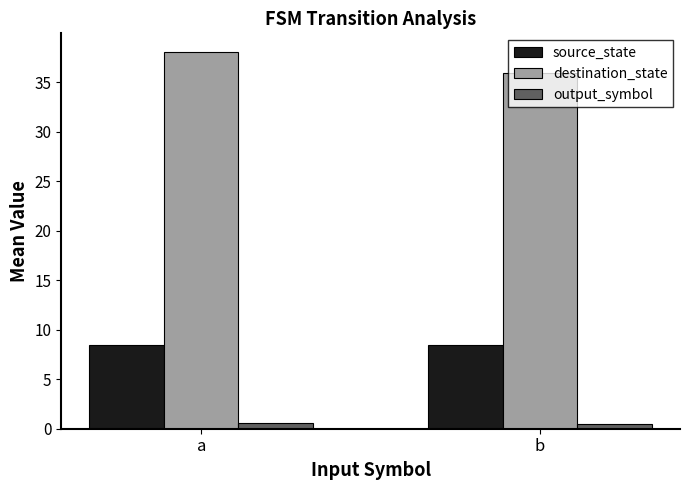

What is the minimum value shown in the chart?

0.4